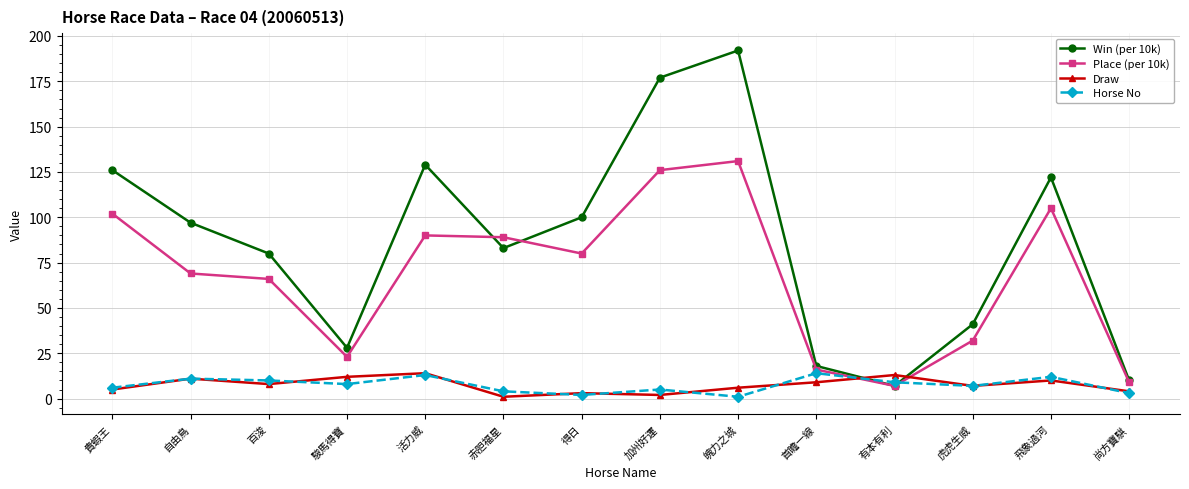

What are all the series names shown in the legend?

Win (per 10k), Place (per 10k), Draw, Horse No